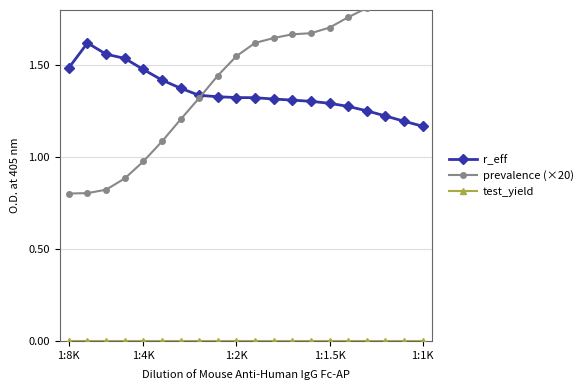

At how many categories does at least one series exceed 1?

20